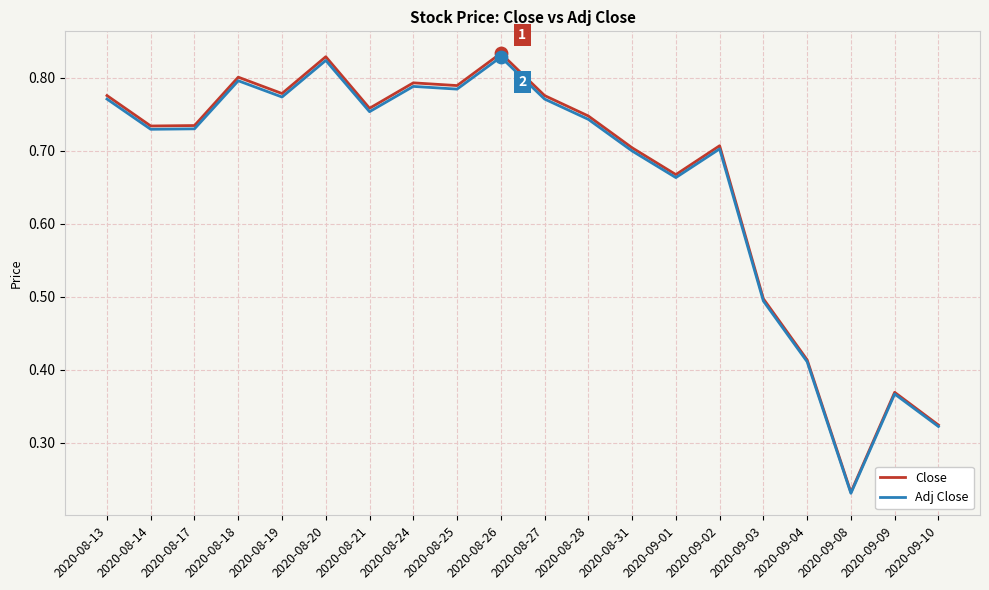

What is the total value across all series at 2020-09-01?

1.3